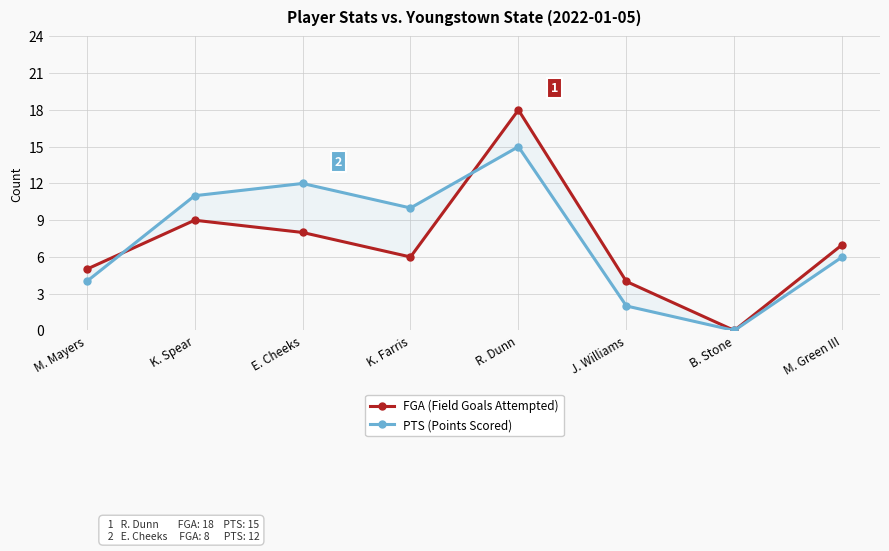

At how many categories does at least one series exceed 8?

4